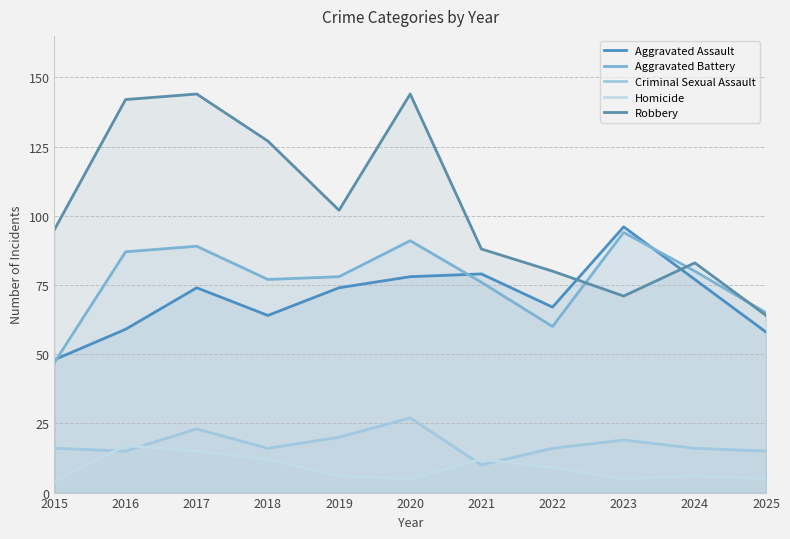

What is the difference between the Criminal Sexual Assault values at 2023 and 2017?

4